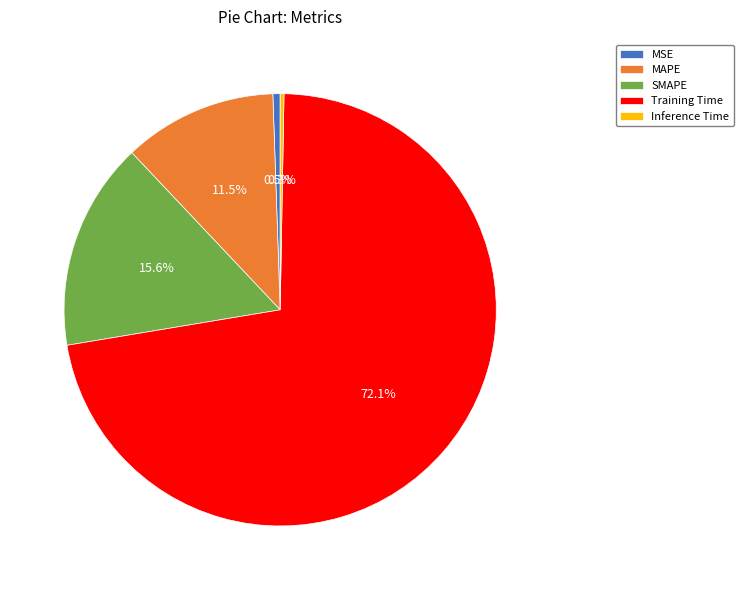

Count the number of slices in the pie.

5